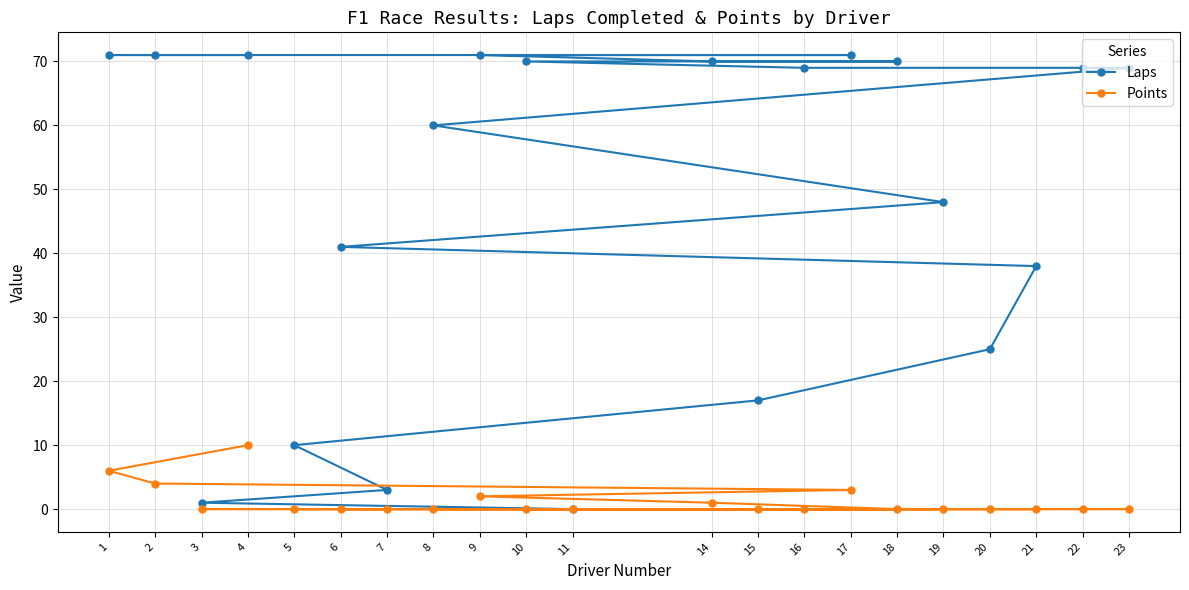

Reading right to left, what are all the values shown in this chart?

Laps: 23=69	22=69	21=38	20=25	19=48	18=70	17=71	16=69	15=17	14=70	11=0	10=70	9=71	8=60	7=3	6=41	5=10	4=71	3=1	2=71	1=71
Points: 23=0	22=0	21=0	20=0	19=0	18=0	17=3	16=0	15=0	14=1	11=0	10=0	9=2	8=0	7=0	6=0	5=0	4=10	3=0	2=4	1=6